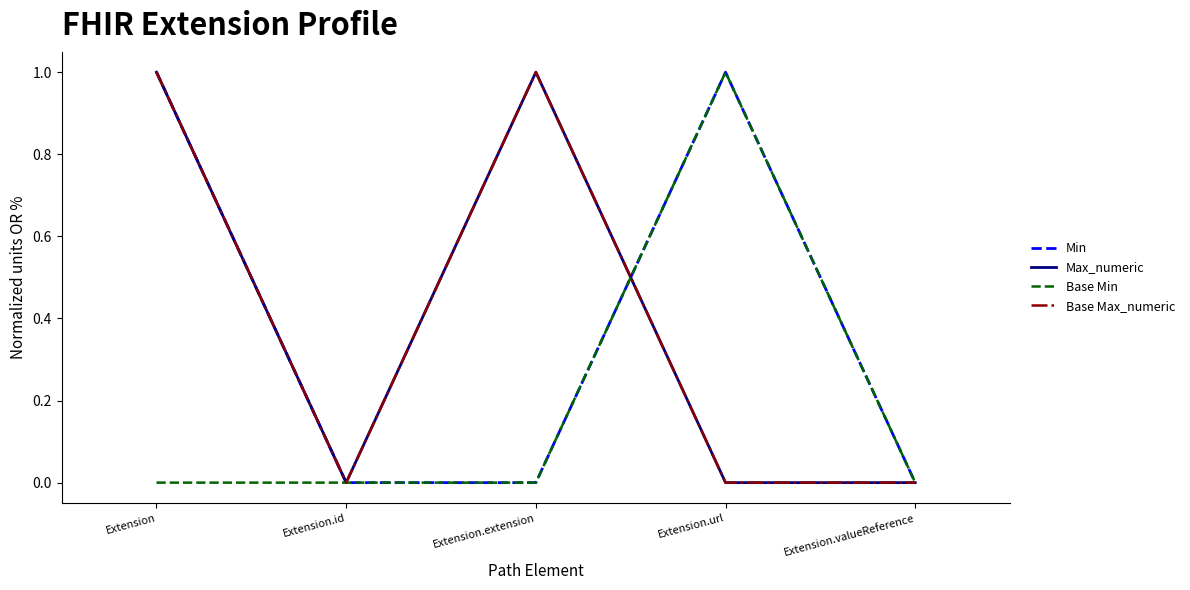

True or false: Max_numeric has more than 0 interior local peaks.

True